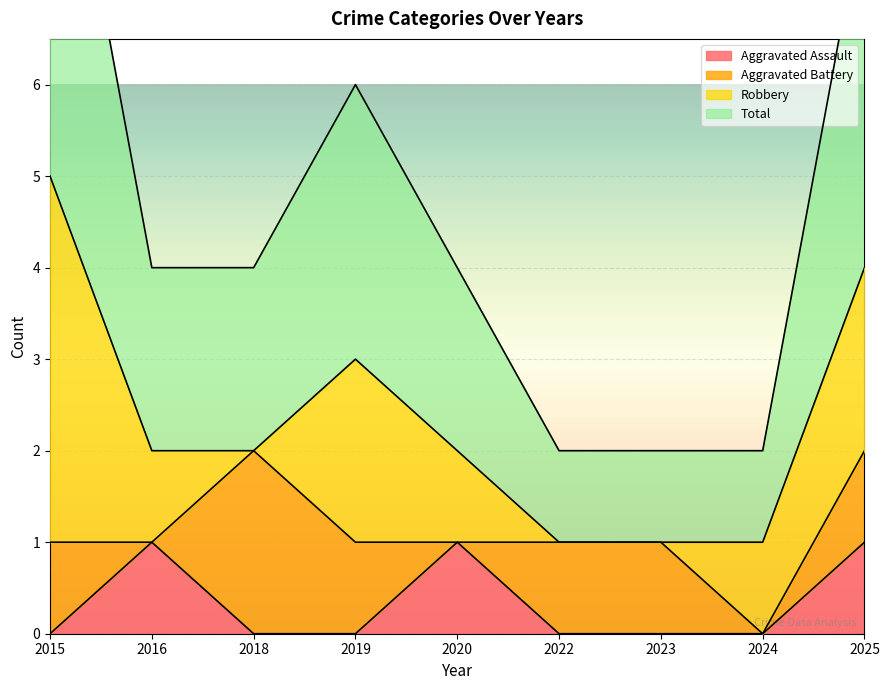

Is it true that Aggravated Assault equals 0 at 2024?

True